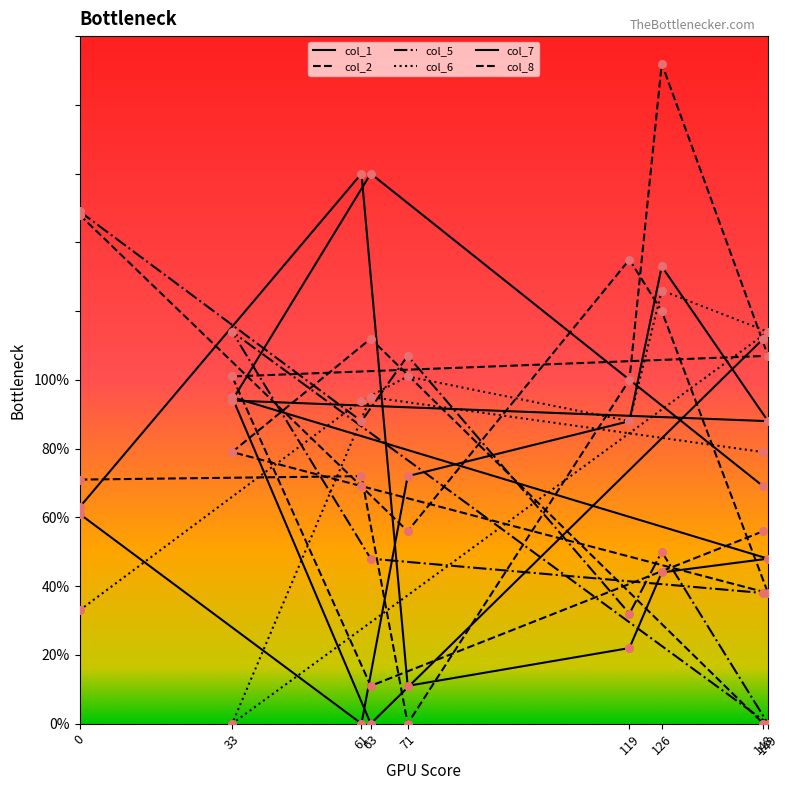

Which series has the largest total across all categories?

col_1